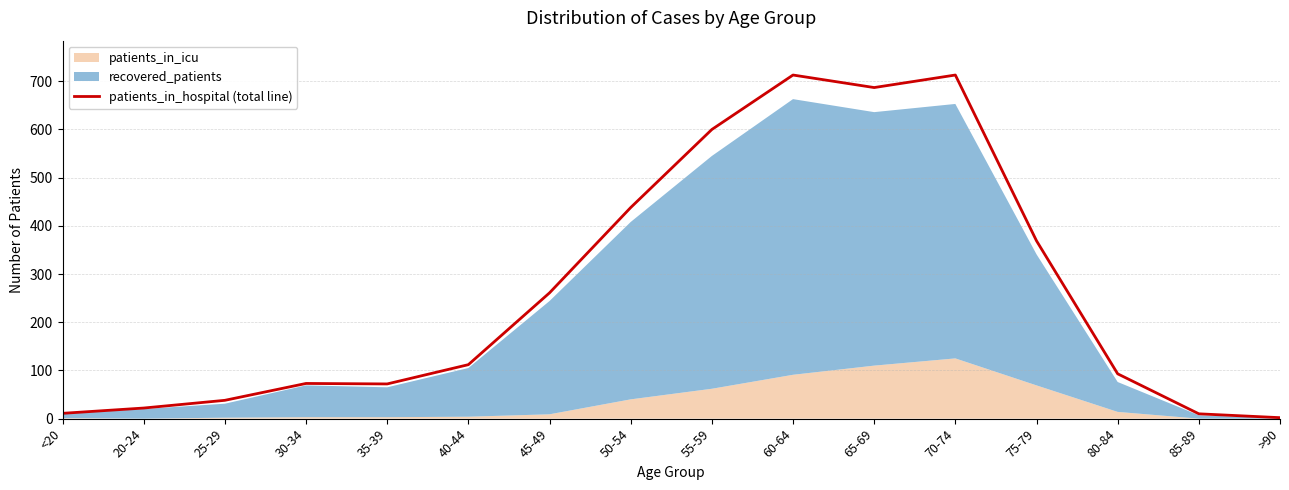

Reading left to right, transcribe all the data shown in this chart.

11	22	38	73	72	112	261	438	600	713	687	713	369	93	10	2